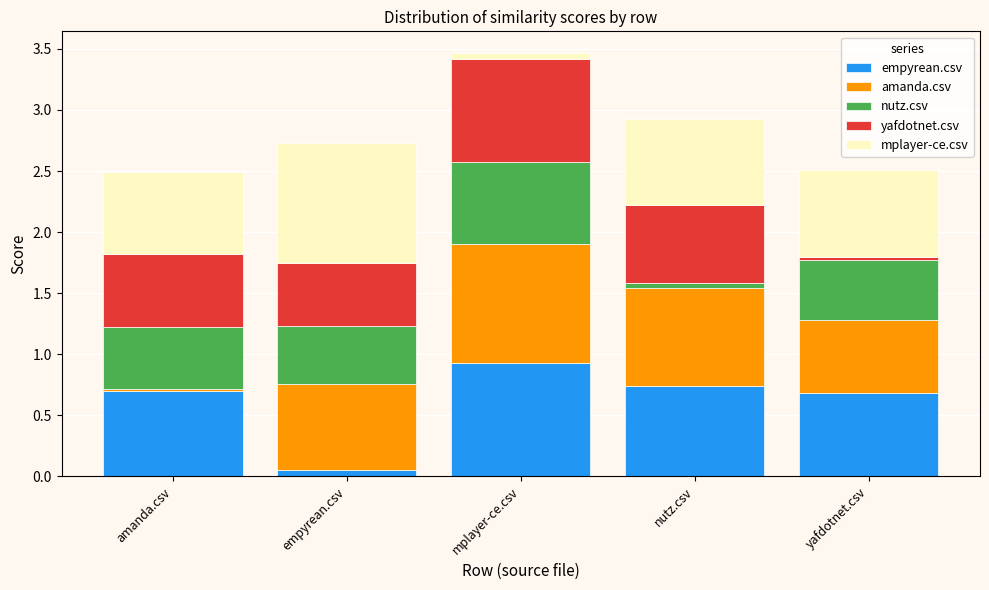

At which label does empyrean.csv reach its minimum?

empyrean.csv